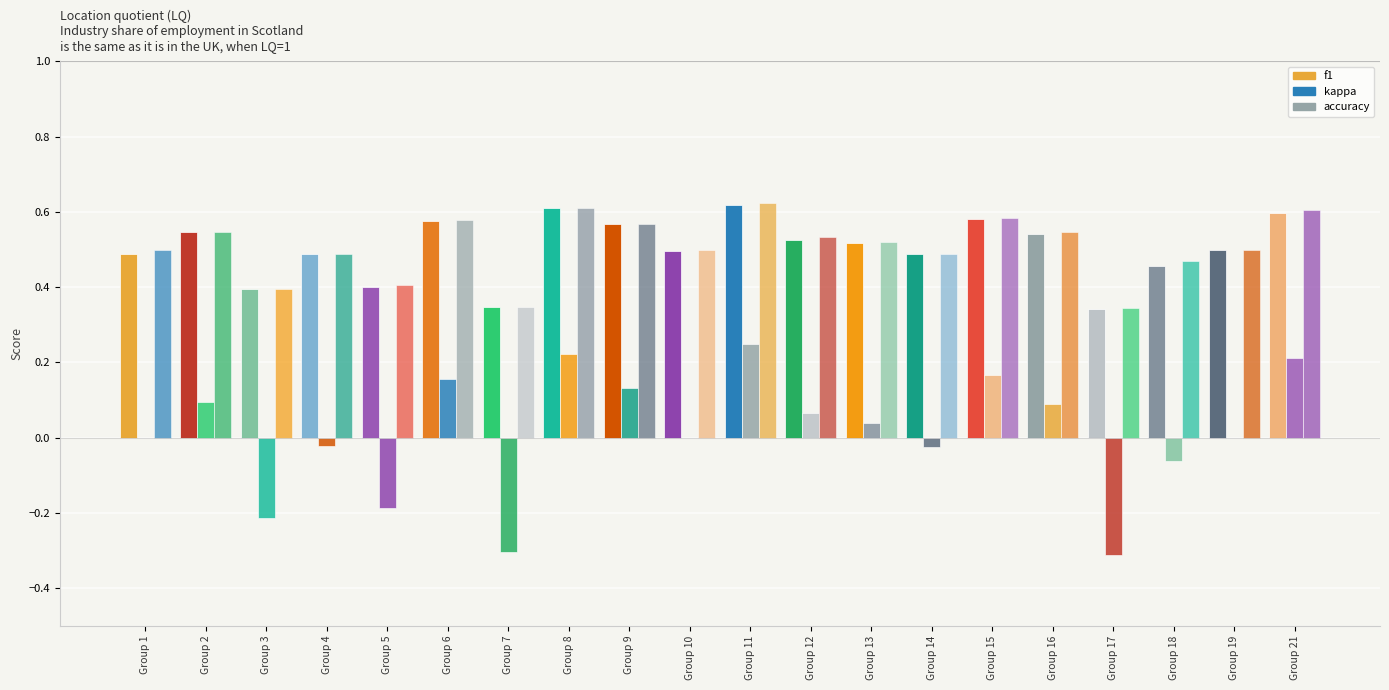

What is the value of the kappa bar at the 2nd from the left?

0.1